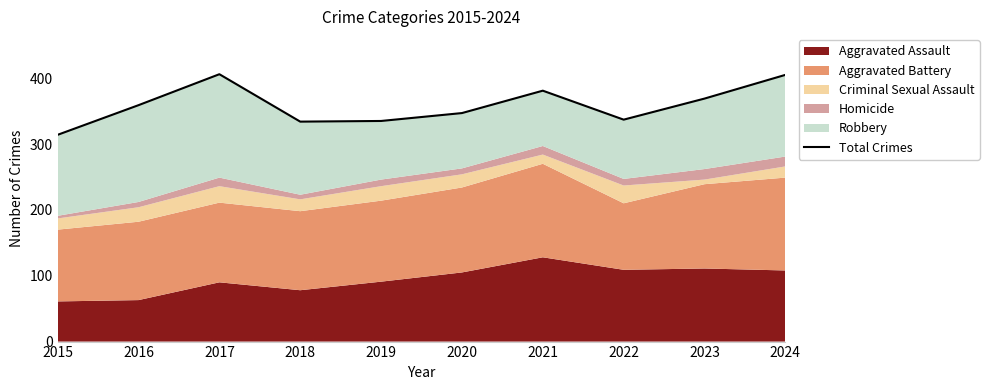

Between 2015 and 2017, which is larger?

2017